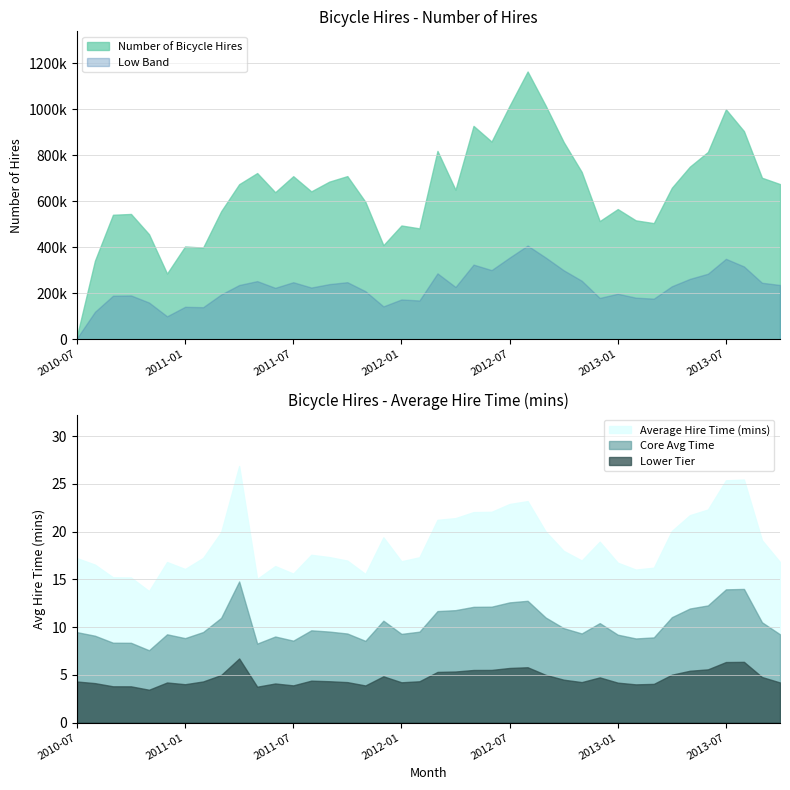

What is the difference between the second highest and minimum values?

1002684